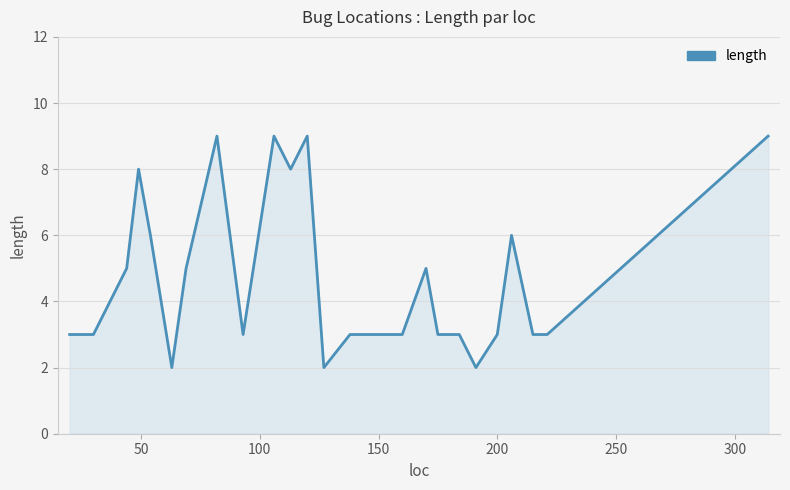

What is the average value?

5